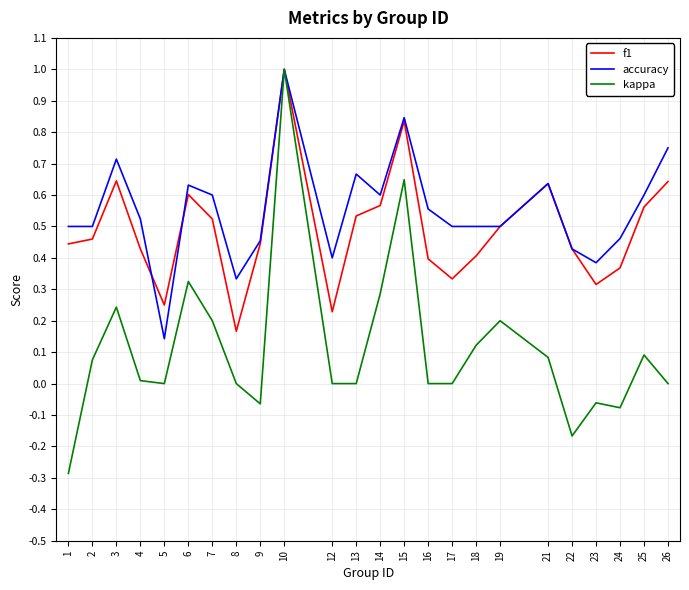

What is the greatest value displayed?

1.0